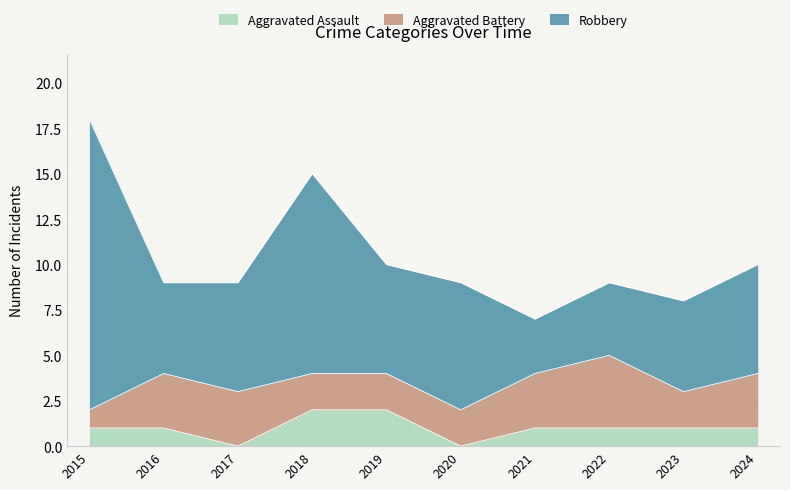

At which label does Robbery first exceed 6?

2015